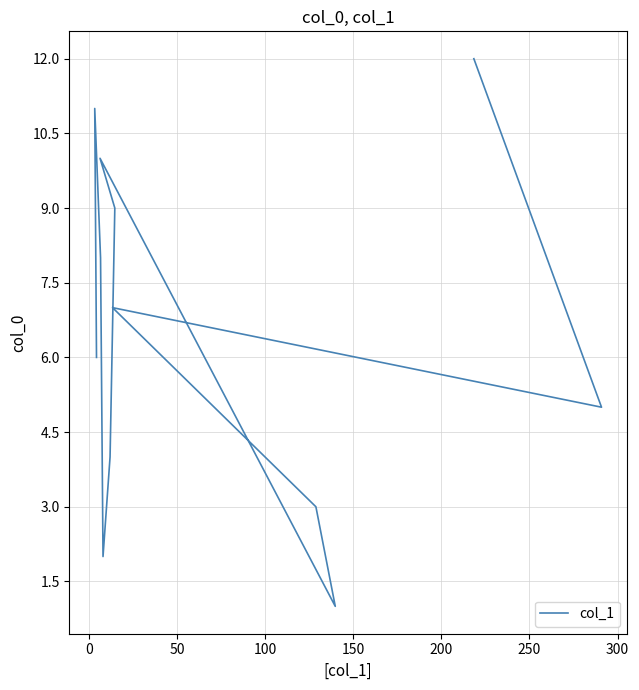

How many values are below 7?

6